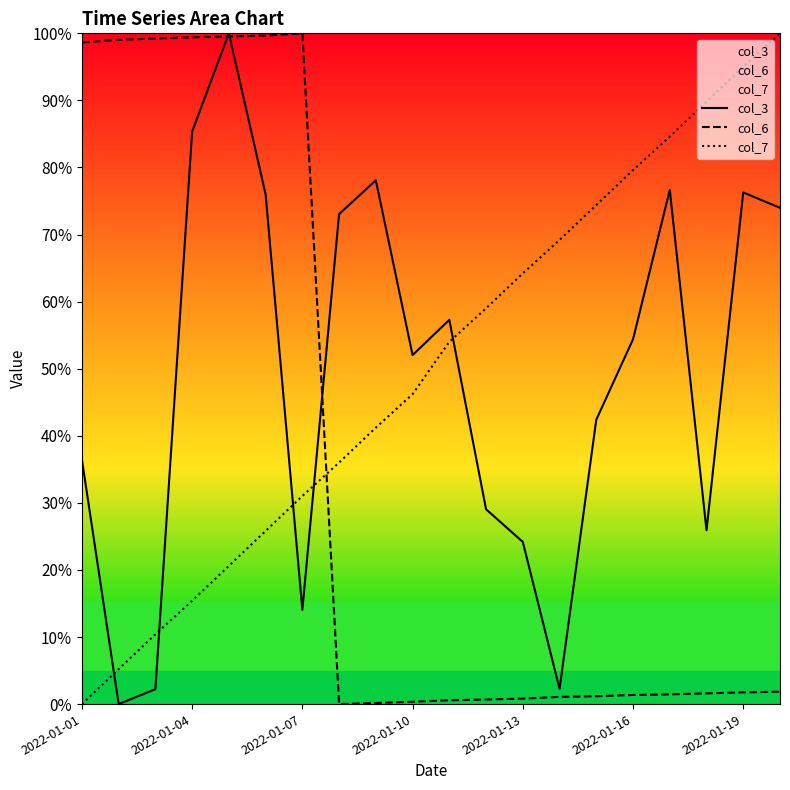

What is the spread (max minus min) of values at 2022-01-10?

51.7